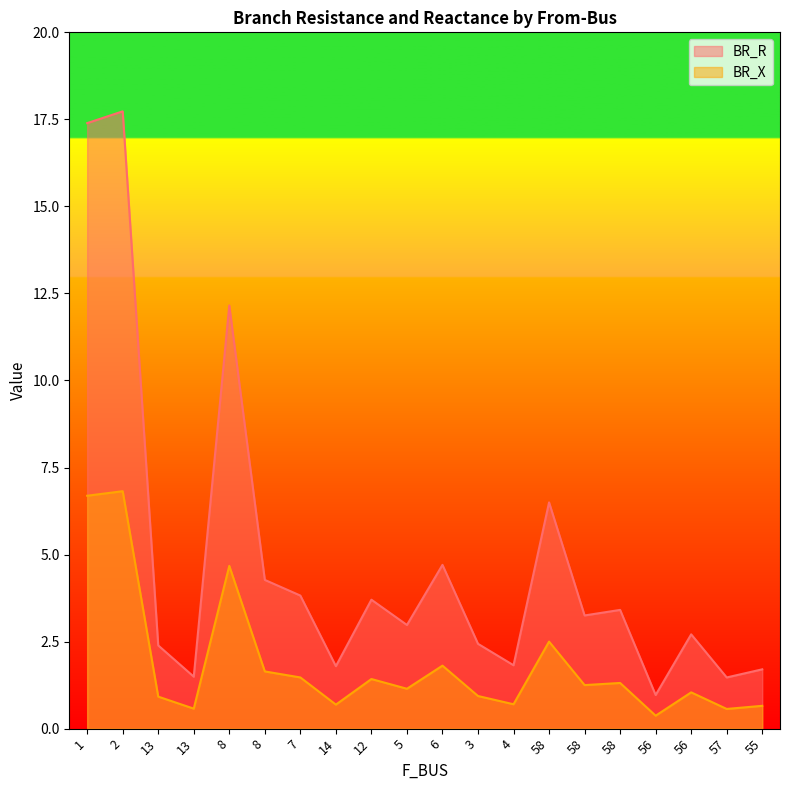

True or false: BR_R has more than 1 interior local peaks.

True